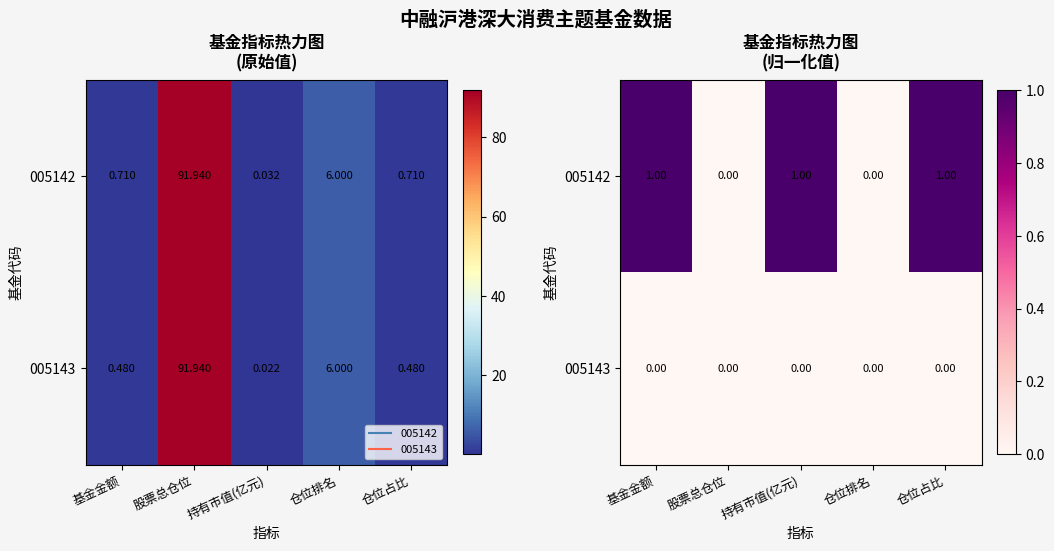

Rank the series by their average value, from lowest to highest.

005143, 005142